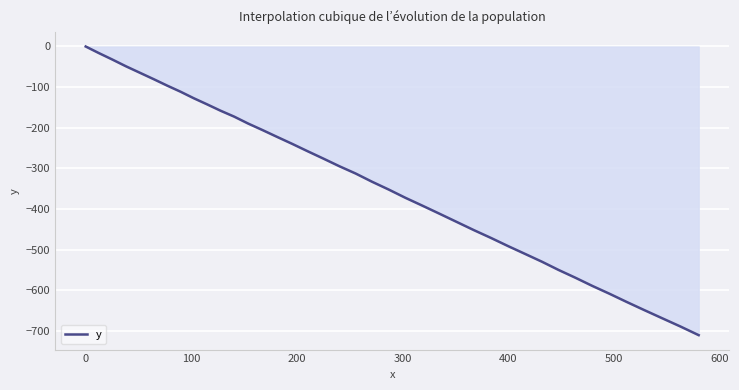

What is the smallest value displayed?

-709.9